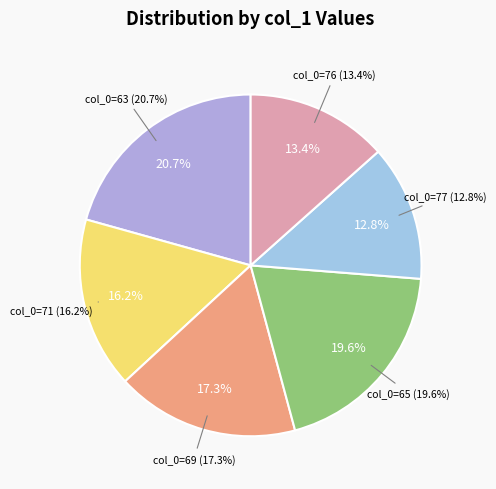

To the nearest percent, what is the difference between the 76 and 65 slice percentages?

6%